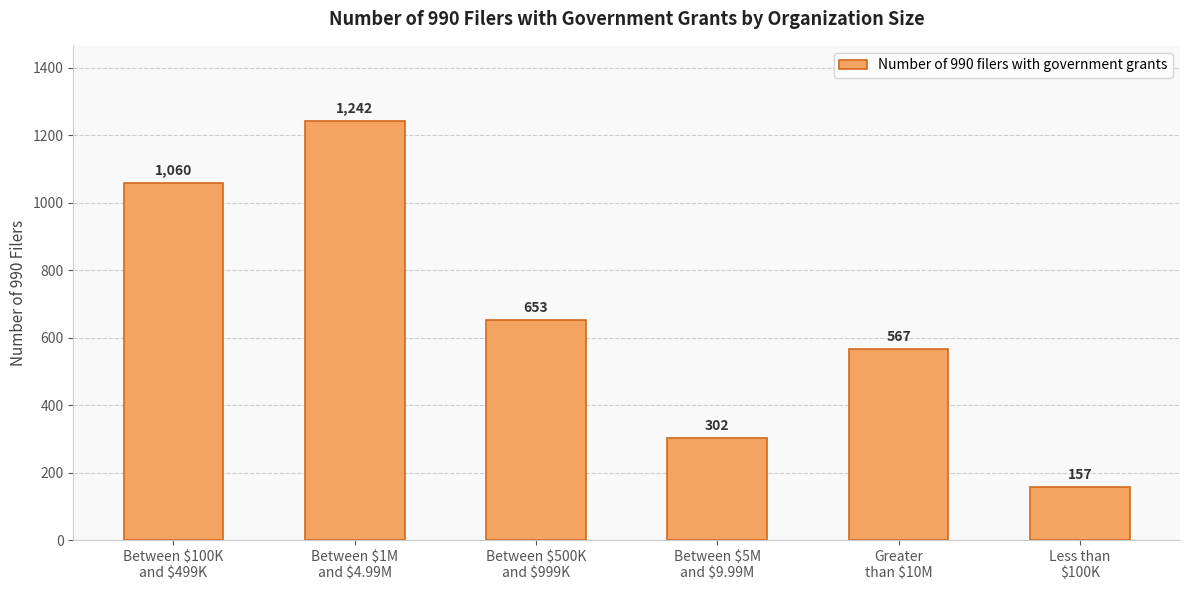

Rank the categories by value from highest to lowest.

Between $1M
and $4.99M, Between $100K
and $499K, Between $500K
and $999K, Greater
than $10M, Between $5M
and $9.99M, Less than
$100K